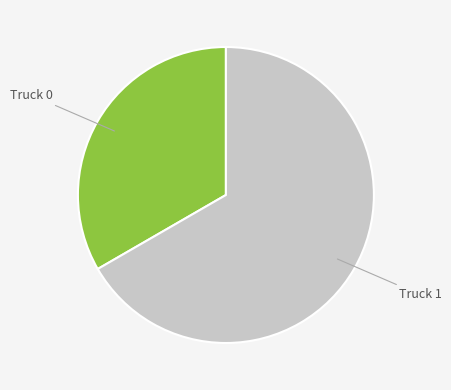

Is there a majority slice in this chart?

Yes